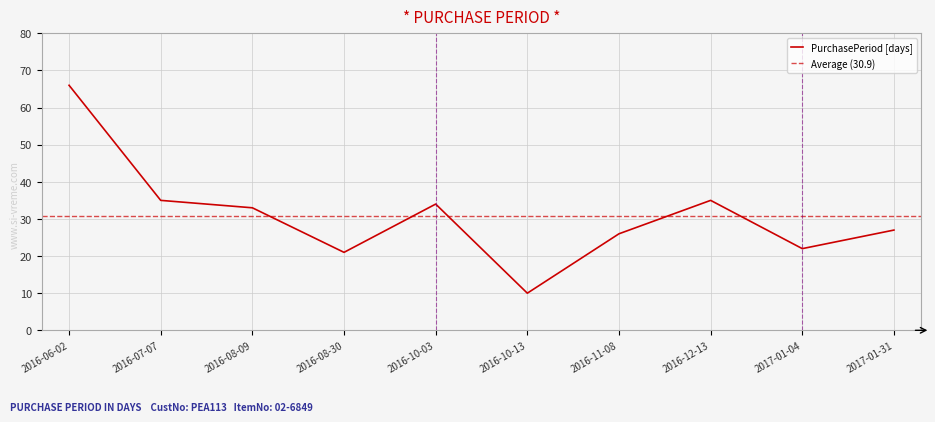

What is the minimum value shown in the chart?

10